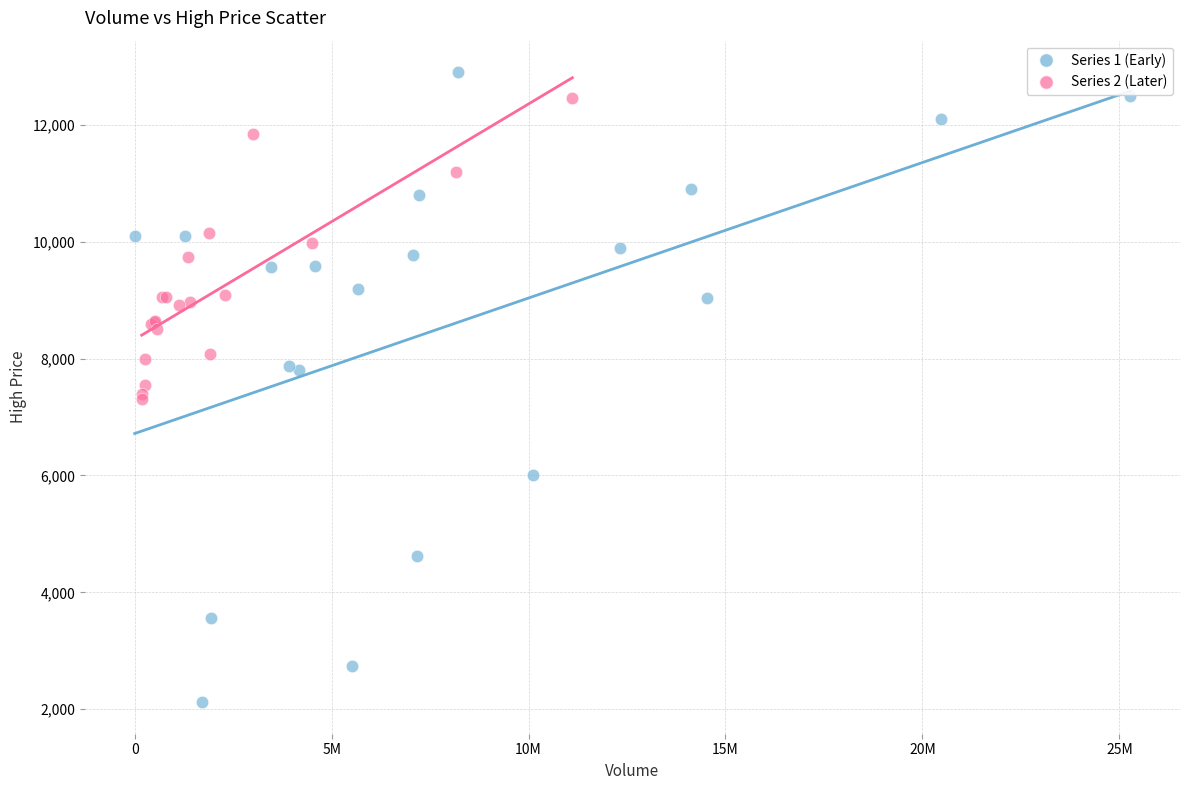

Which series contains the lowest Y value?

Series 1 (Early)